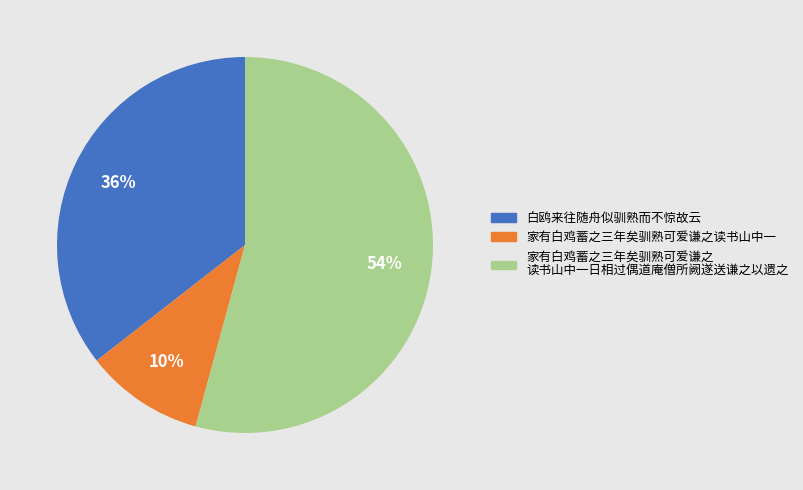

Is there any slice that represents more than half of the pie?

Yes